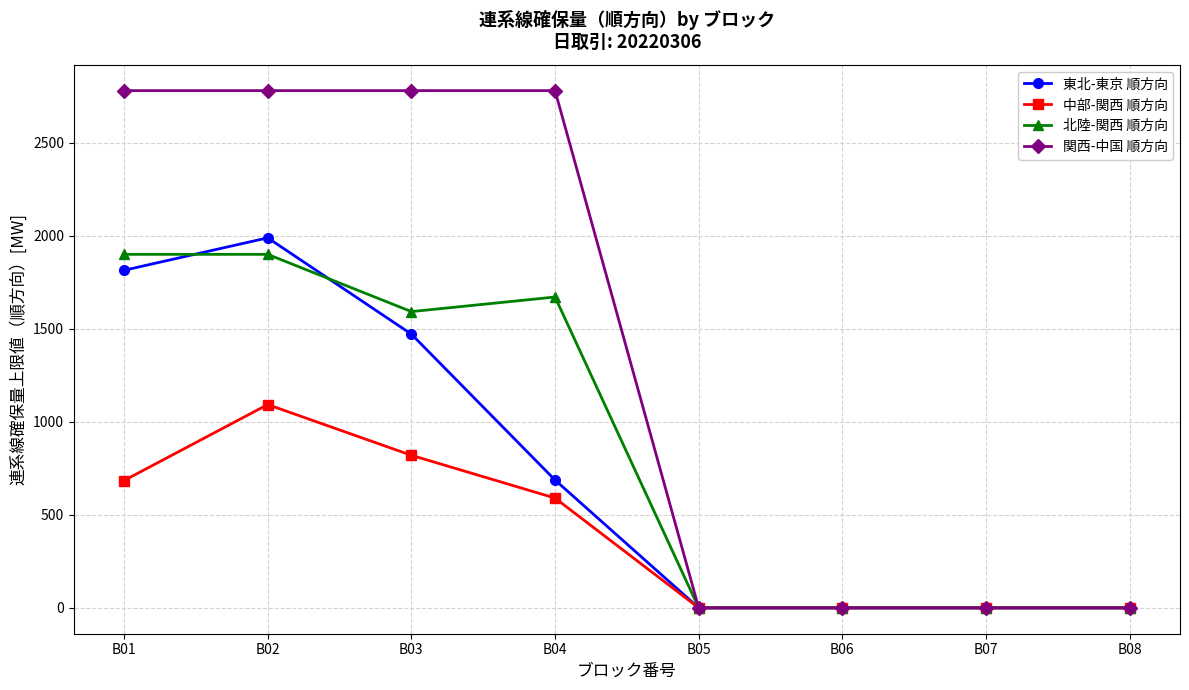

What is the greatest value displayed?

2780.0